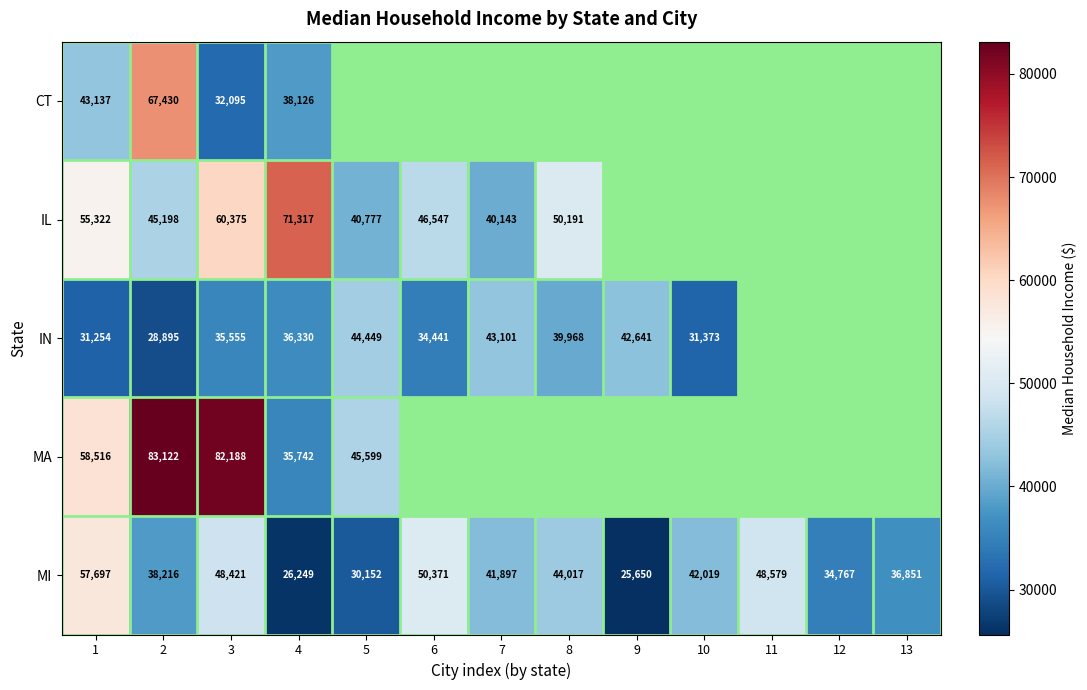

What is the sum of all MI values?

524886